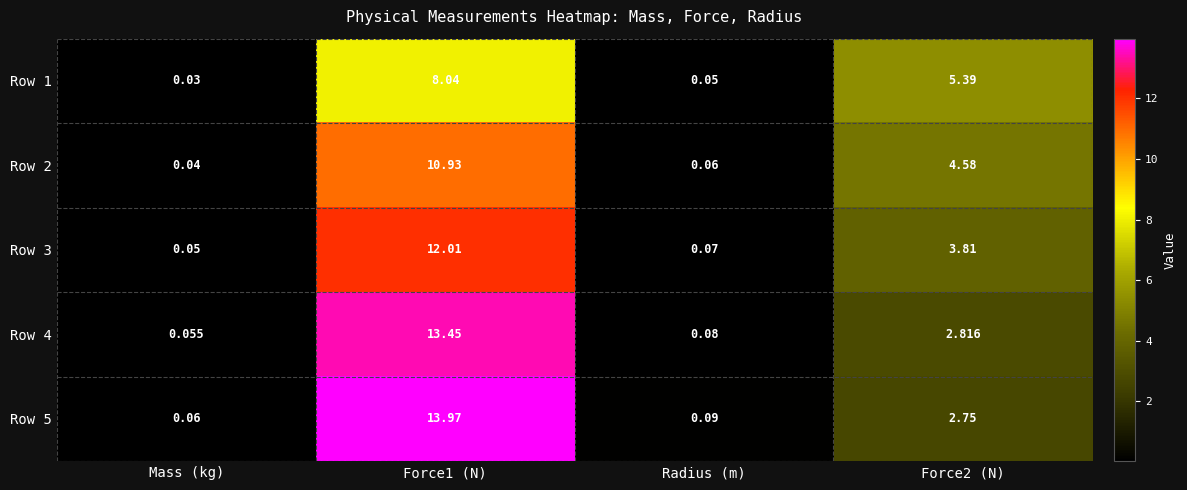

Which series has the largest range (max minus min)?

Row 5